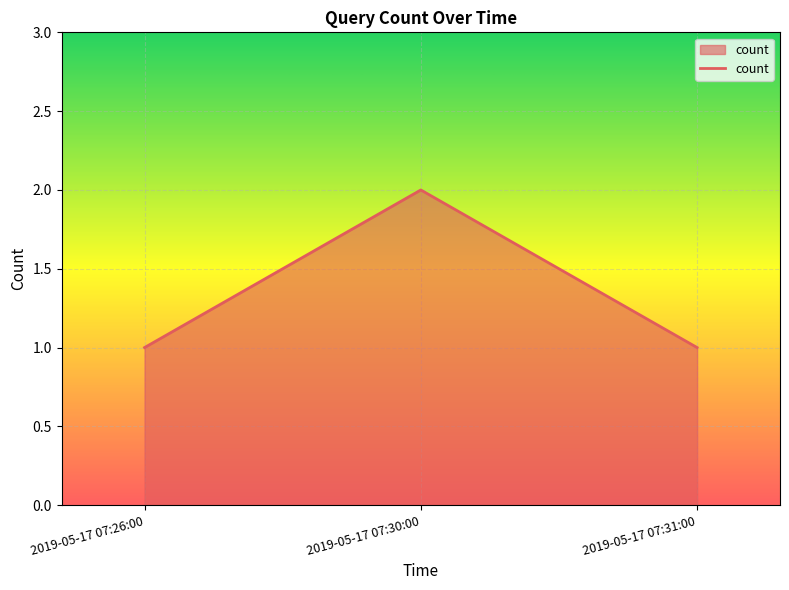

Does the chart display data point markers on the line(s)?

No